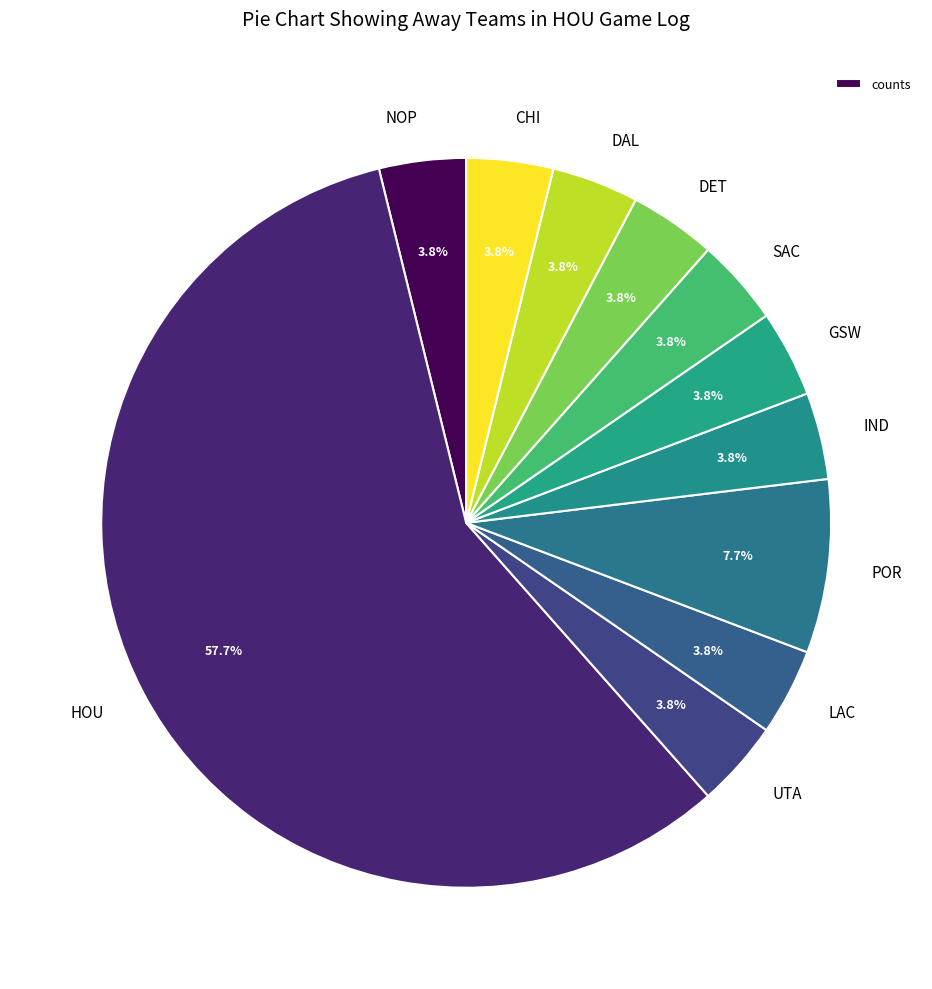

Which category has the biggest portion of the pie?

HOU